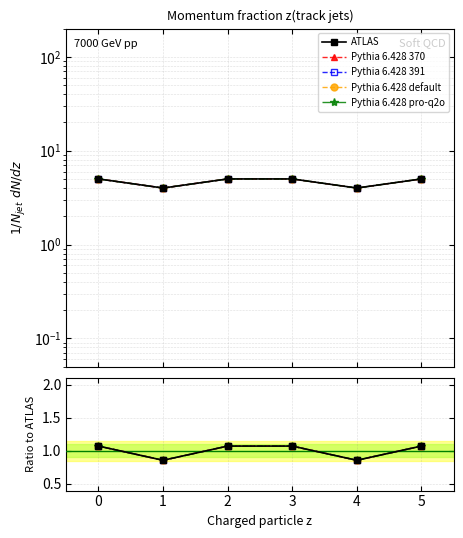

The value of Pythia 6.428 370 at 0 is 1.7. True or false?

False